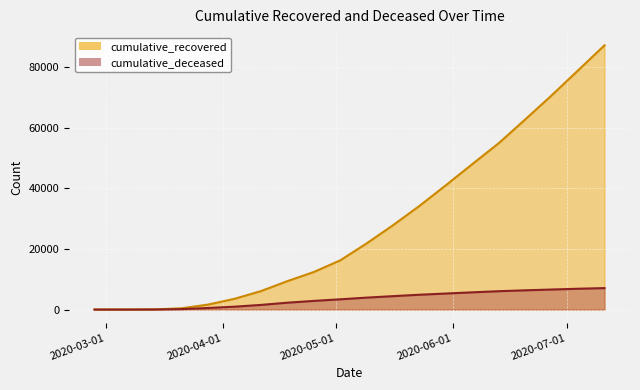

What is the average value of the cumulative_recovered series?

28860